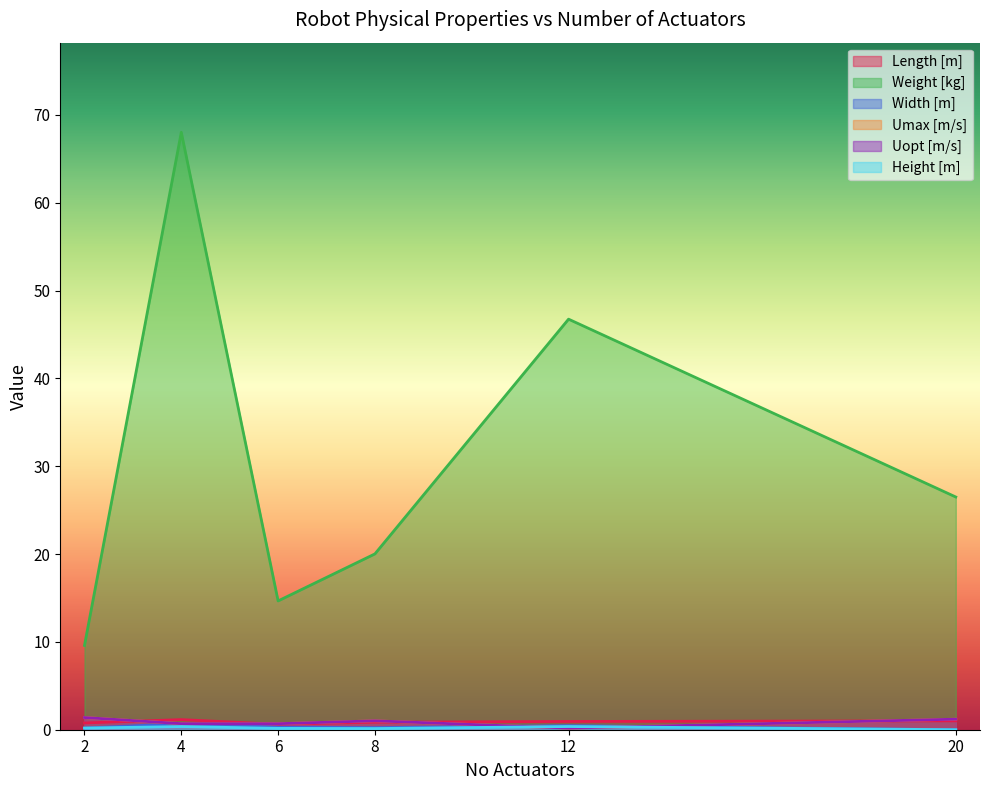

In Length [m], how many points are higher than both neighbors (excluding endpoints)?

1